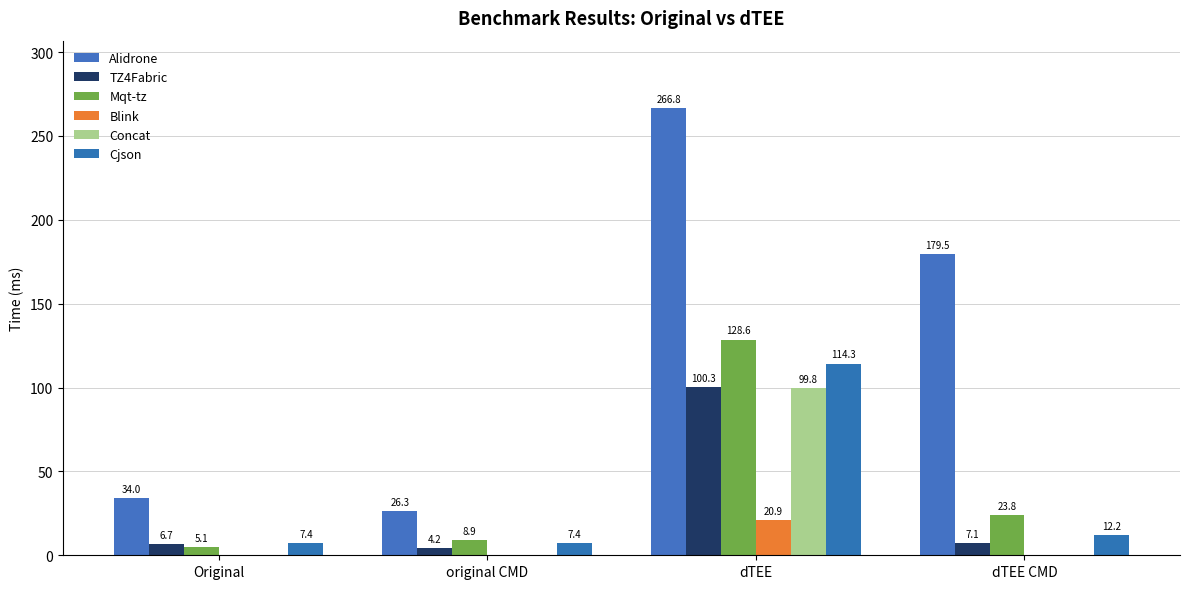

Reading right to left, transcribe all the data shown in this chart.

Alidrone: 179.5	266.8	26.3	34.0
TZ4Fabric: 7.1	100.3	4.2	6.7
Mqt-tz: 23.8	128.6	8.9	5.1
Blink: 0.1	20.9	0.0	0.0
Concat: 0.2	99.8	0.1	0.1
Cjson: 12.2	114.3	7.4	7.4